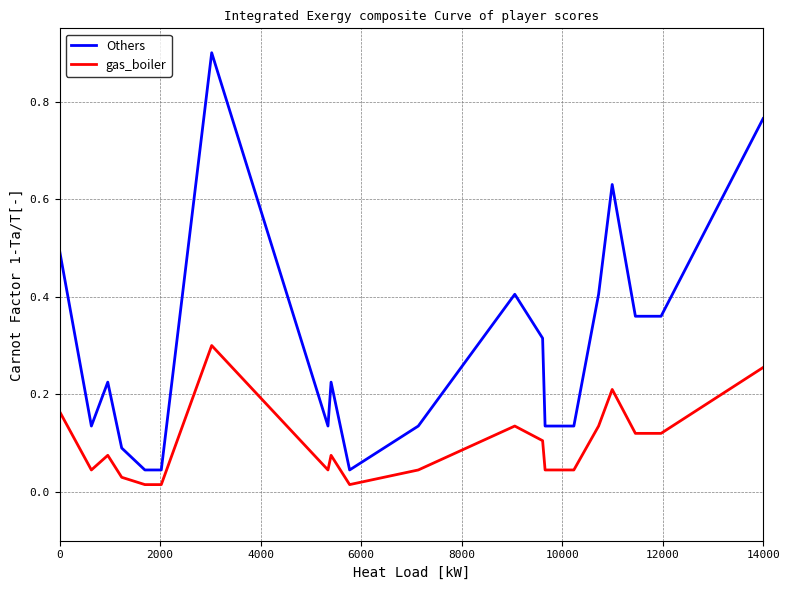

What is the greatest value displayed?

0.9